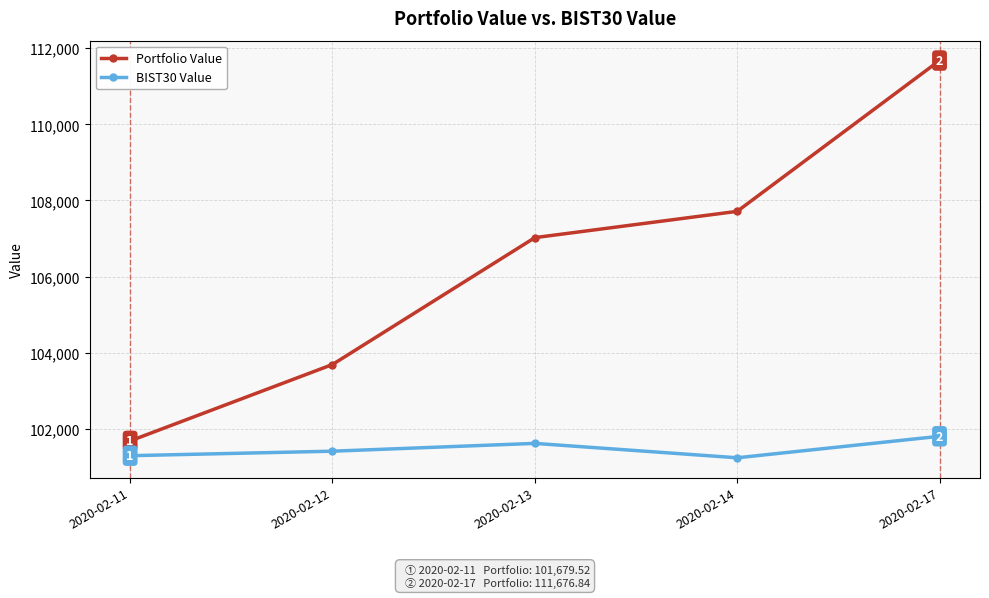

Which series has the widest spread of values?

Portfolio Value